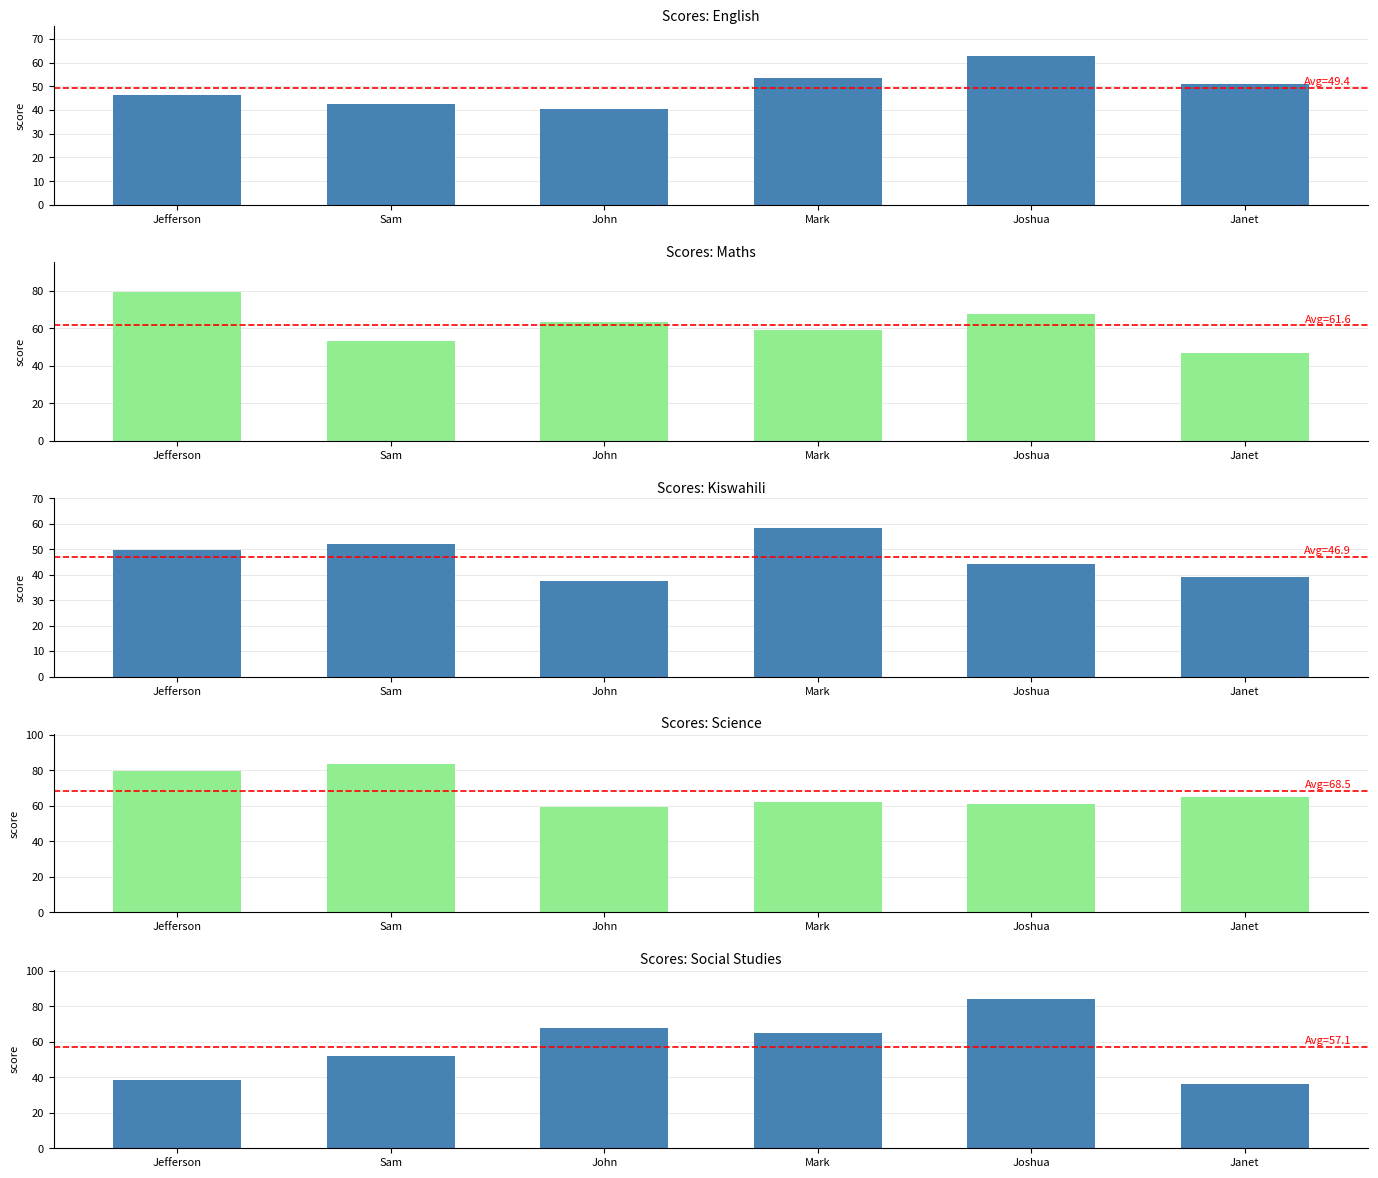

The Social Studies series shows 61.2 at Jefferson. True or false?

False